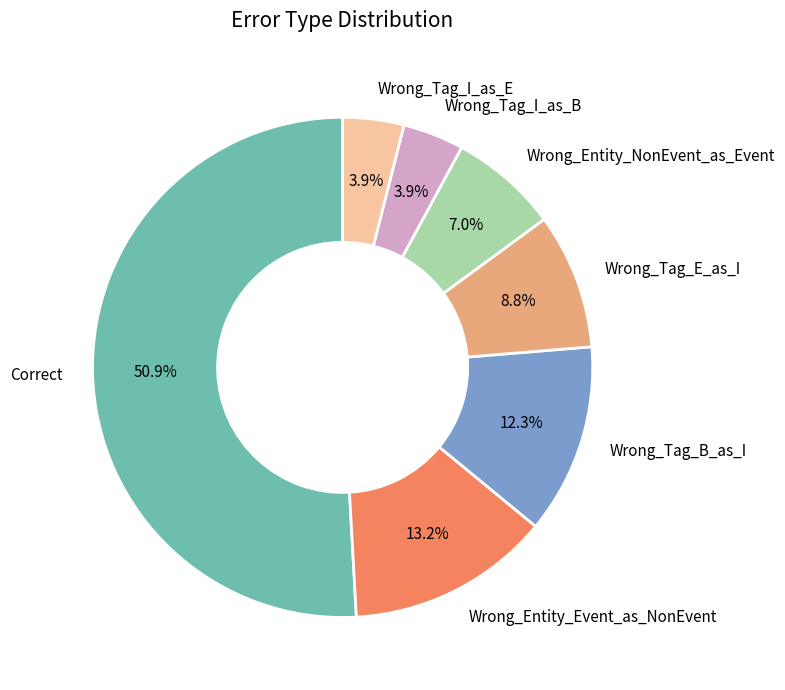

True or false: Wrong_Tag_B_as_I accounts for 26% of the total.

False